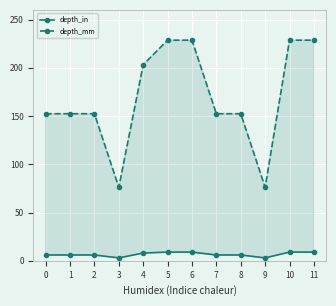

What is the difference between the maximum and minimum values in the depth_mm series?

152.4